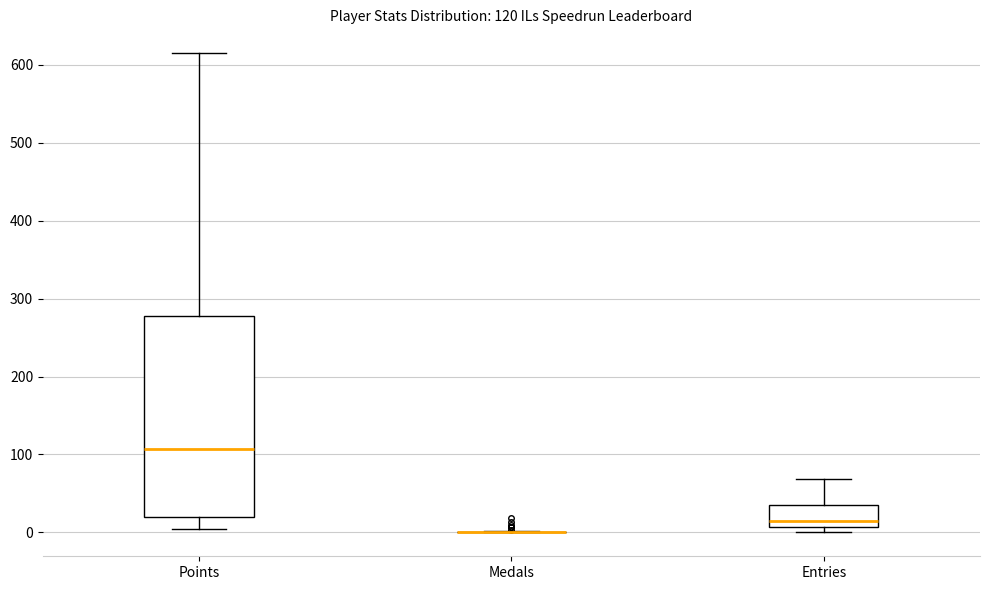

Comparing the boxes themselves (not the whiskers), which one is the tallest?

Points